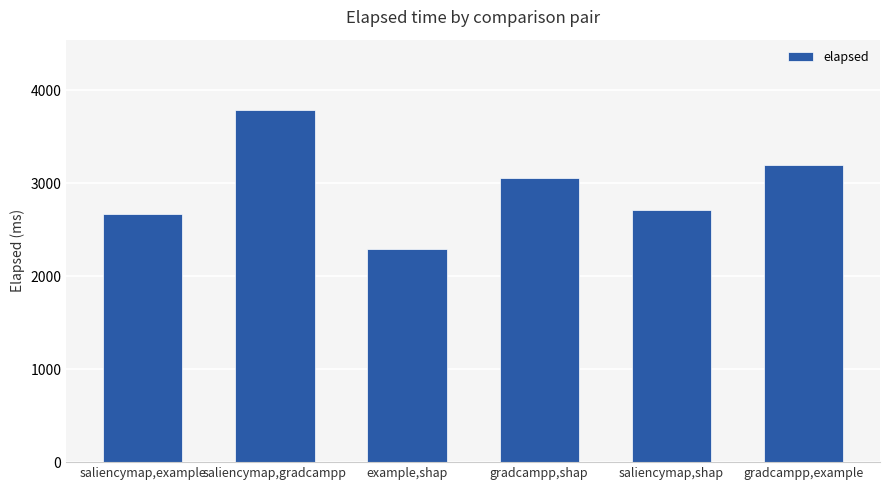

What is the label of the 2nd bar from the right?

saliencymap,shap